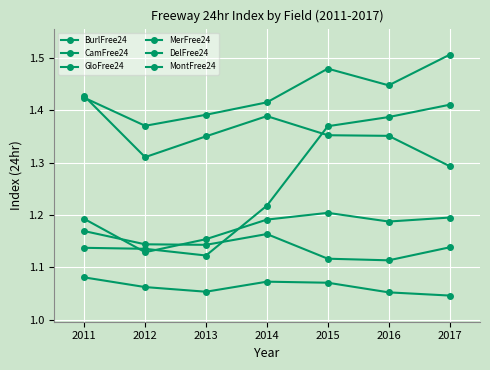

True or false: MontFree24 and CamFree24 intersect in this chart.

False